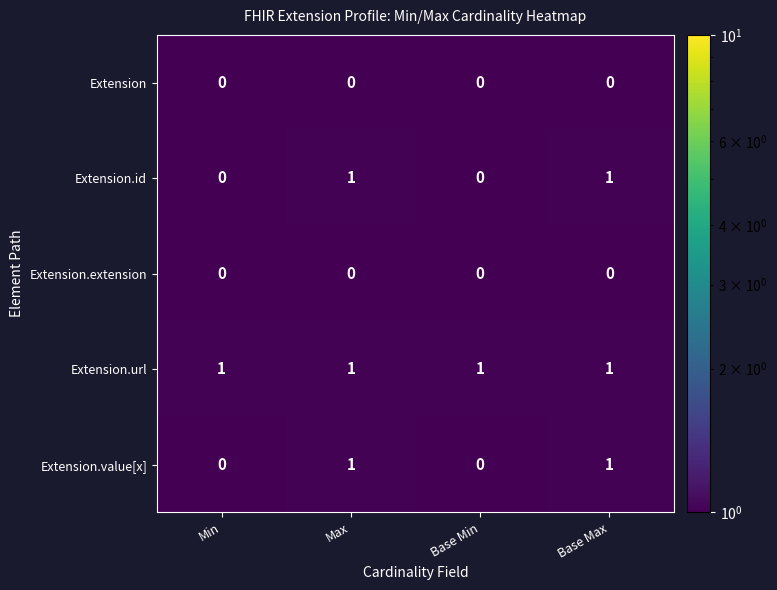

Which series has the largest total across all categories?

Extension.url